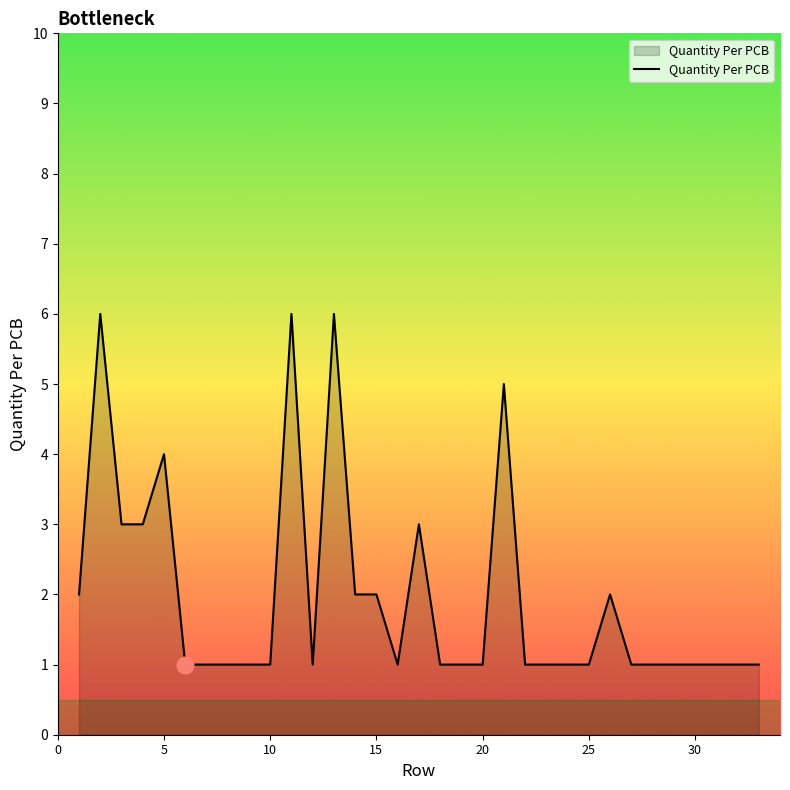

What is the difference between the maximum and minimum values?

5